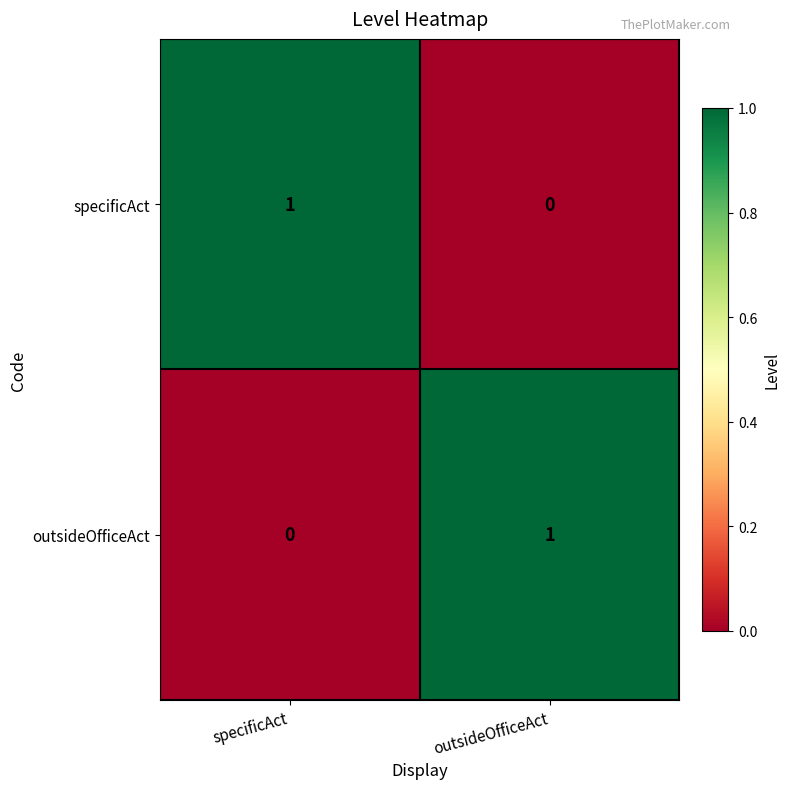

At which label does specificAct reach its peak?

specificAct